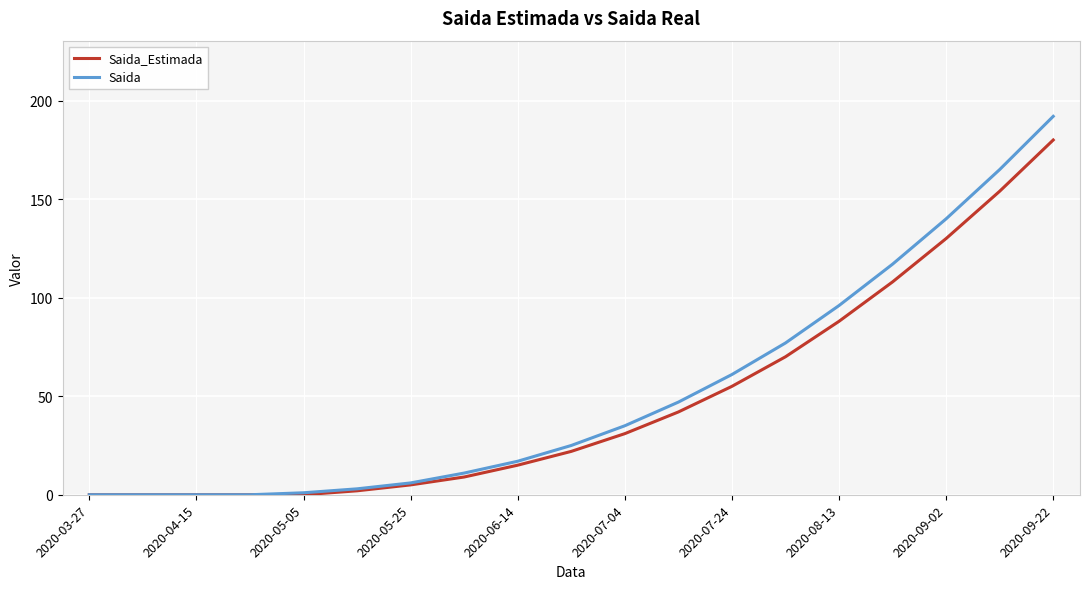

Rank the series by their maximum value, from lowest to highest.

Saida_Estimada, Saida